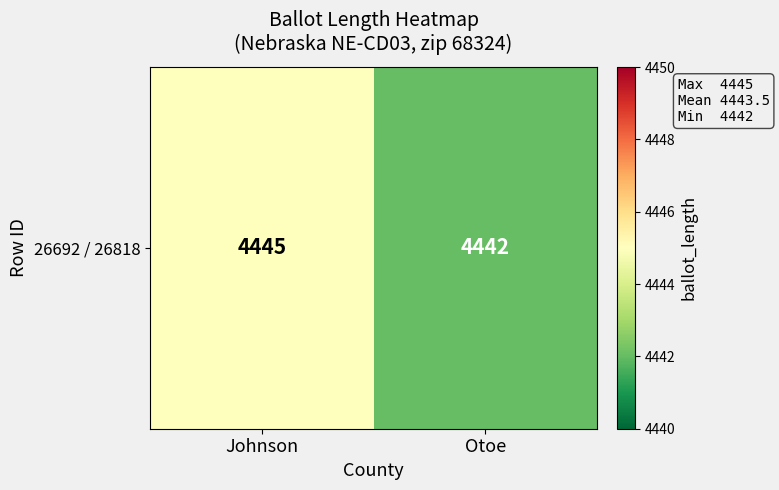

Reading left to right, extract all data points from this chart.

Johnson=4445	Otoe=4442